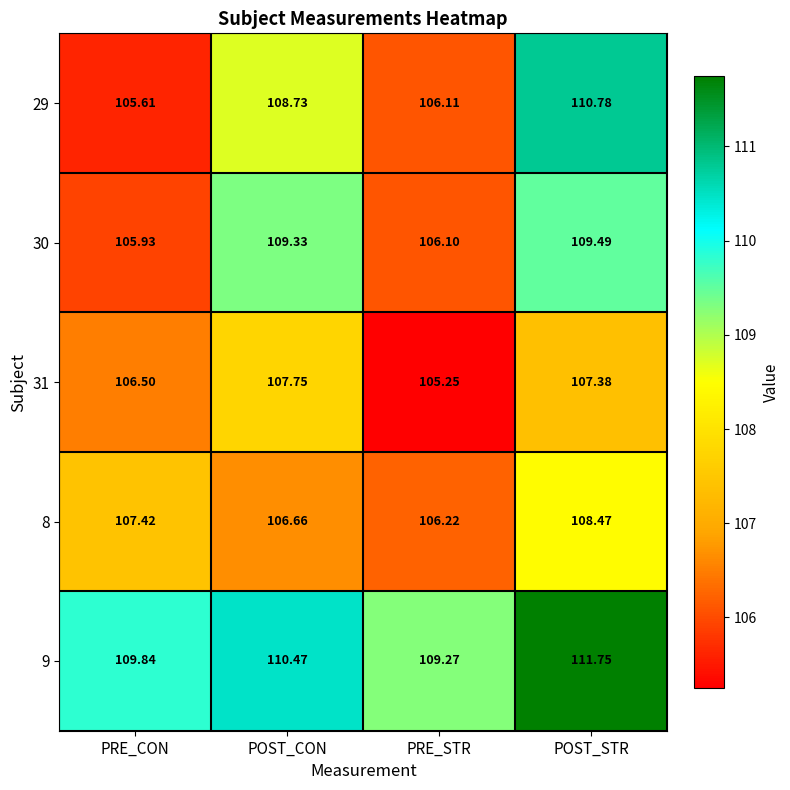

At which label does 29 first exceed 108?

POST_CON